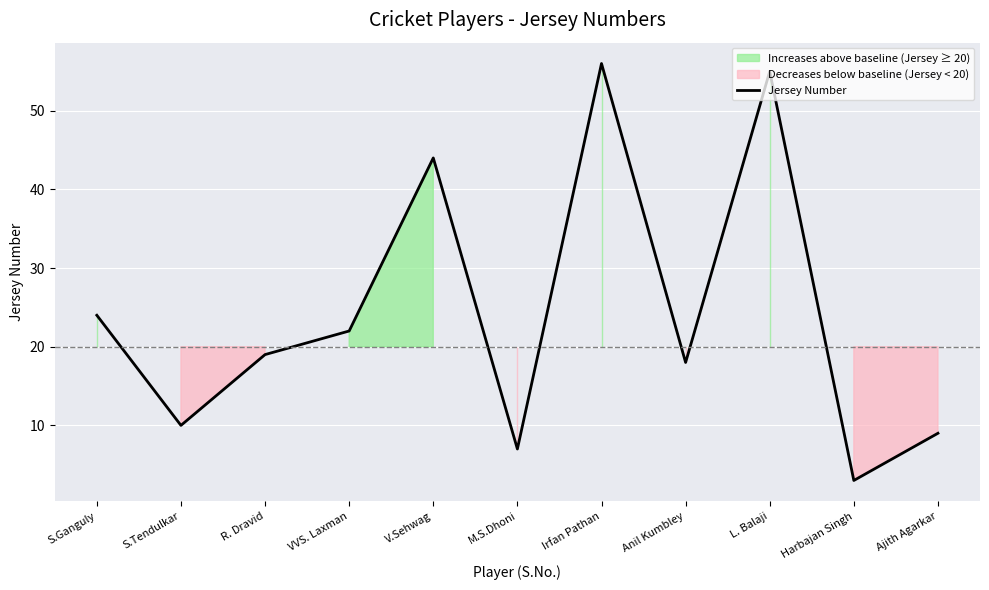

Reading left to right, what are all the values shown in this chart?

S.Ganguly=24	S.Tendulkar=10	R. Dravid=19	VVS. Laxman=22	V.Sehwag=44	M.S.Dhoni=7	Irfan Pathan=56	Anil Kumbley=18	L. Balaji=55	Harbajan Singh=3	Ajith Agarkar=9